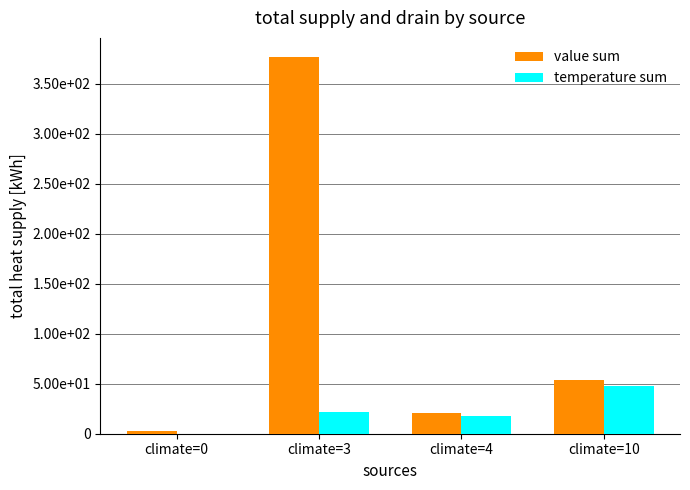

Are the bars horizontal?

No